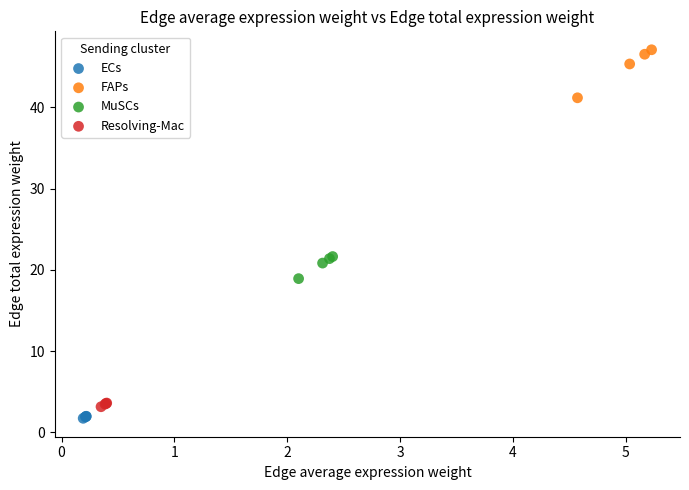

What are all the series names shown in the legend?

ECs, FAPs, MuSCs, Resolving-Mac